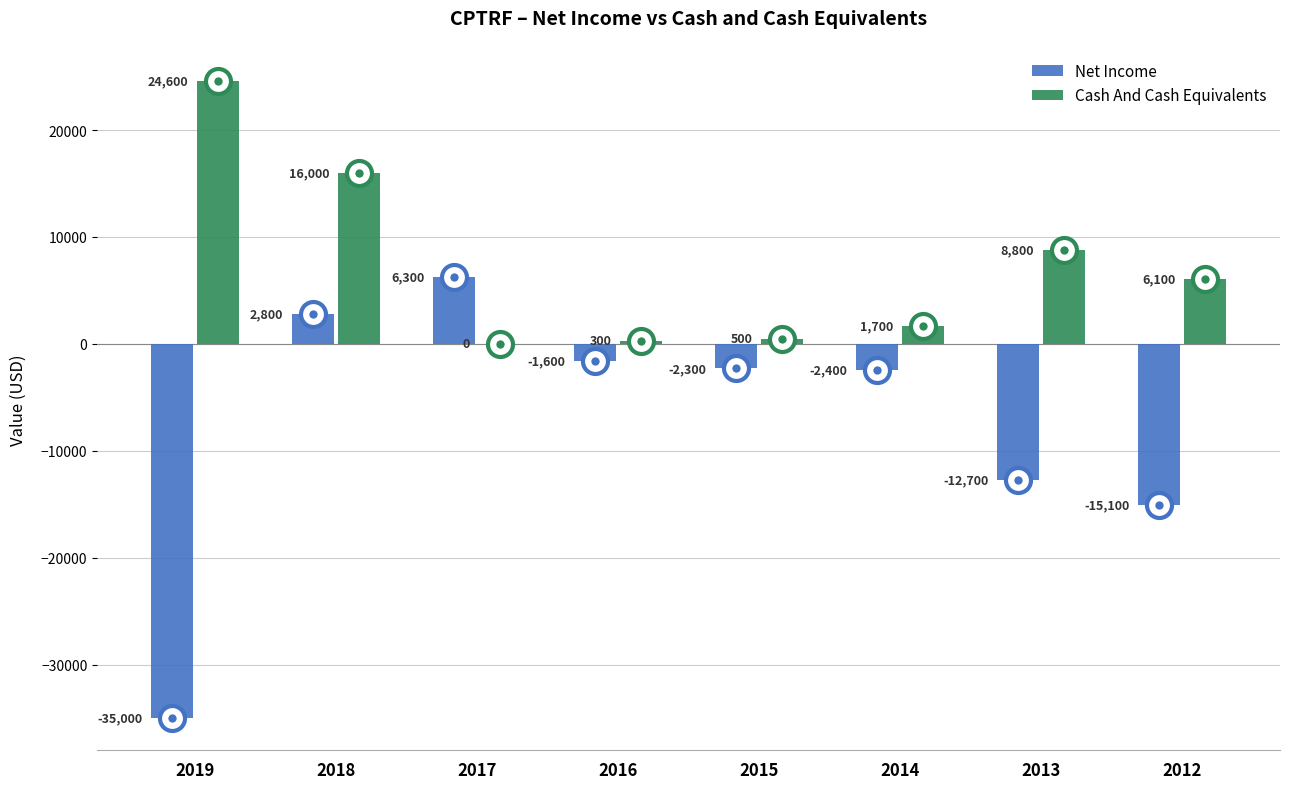

True or false: Net Income has a value of 11328 at 2017.

False